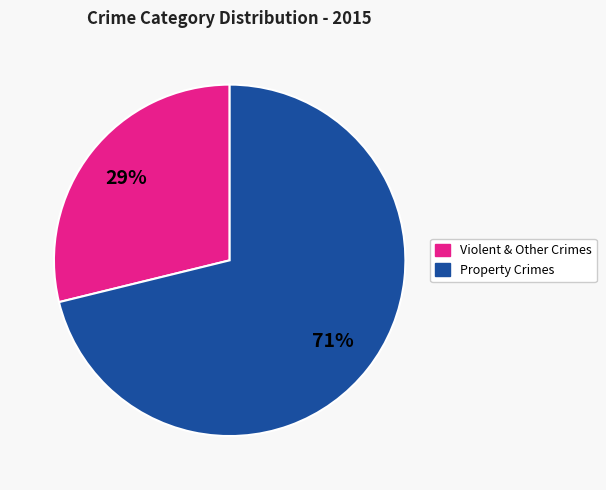

Rank the categories by value from lowest to highest.

Violent & Other Crimes, Property Crimes